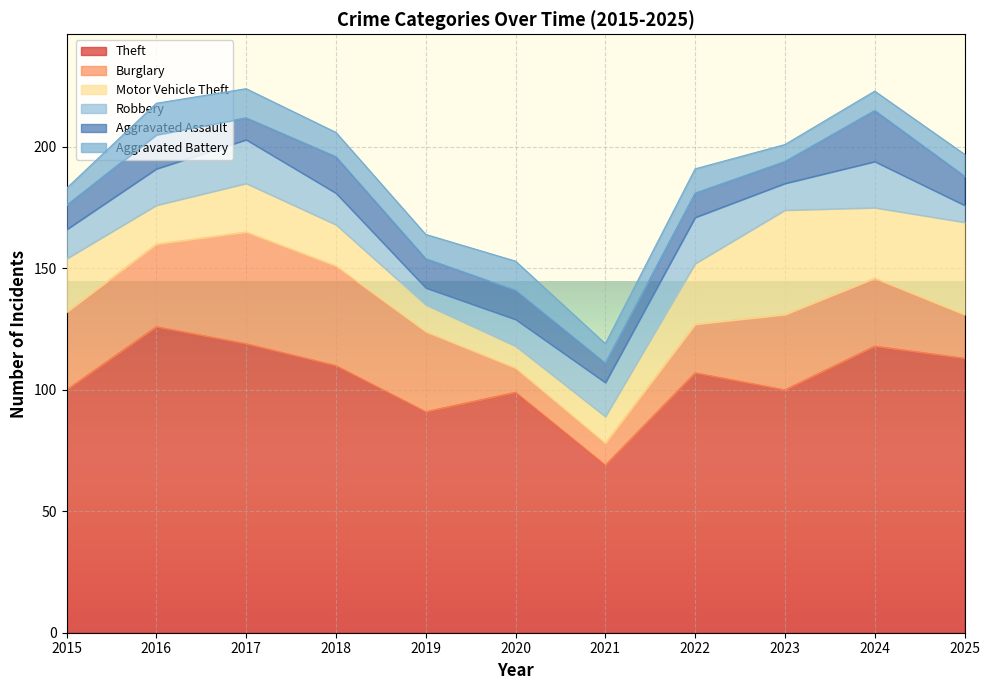

At 2020, list the series in order from largest to smallest.

Theft, Aggravated Assault, Aggravated Battery, Robbery, Burglary, Motor Vehicle Theft